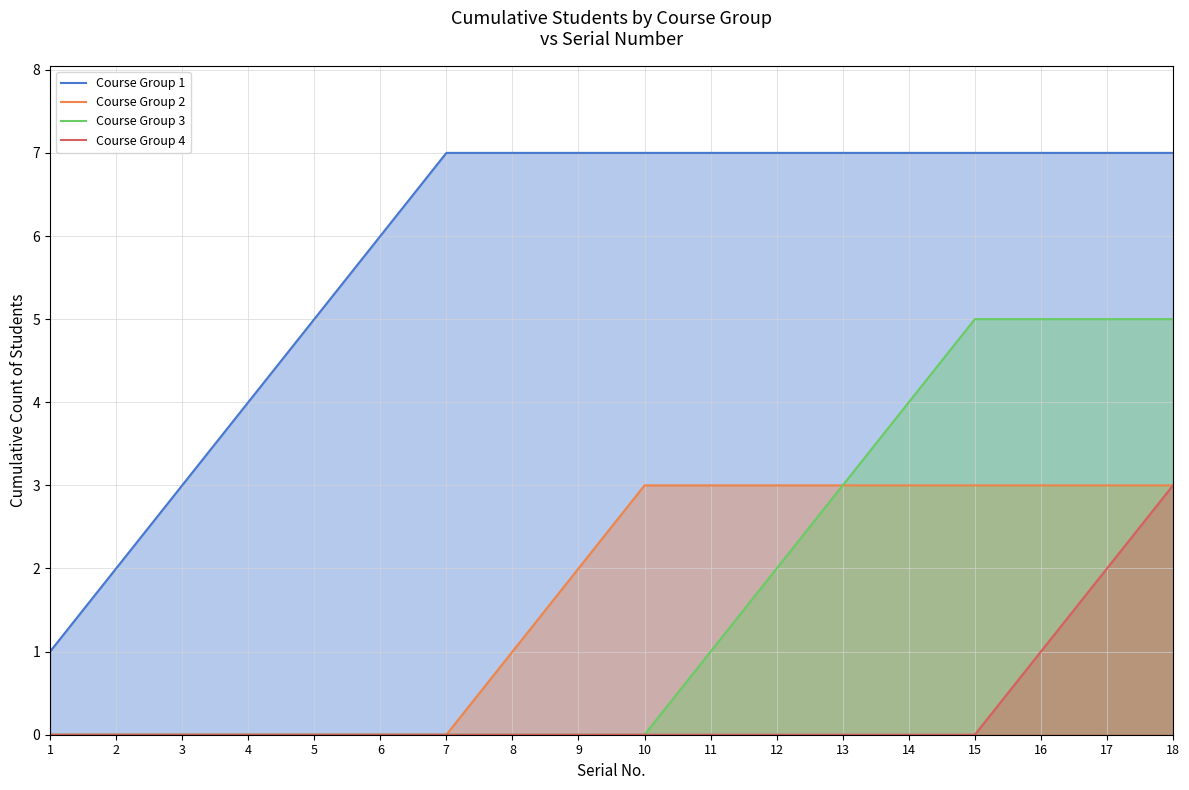

How many values in the Course Group 1 series are below 7?

6